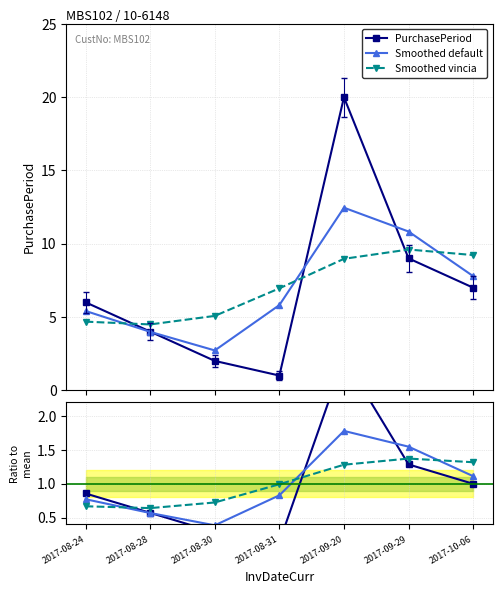

Reading left to right, list all the values displayed in this chart.

PurchasePeriod: 2017-08-24=6.0	2017-08-28=4.0	2017-08-30=2.0	2017-08-31=1.0	2017-09-20=20.0	2017-09-29=9.0	2017-10-06=7.0
Smoothed default: 2017-08-24=5.4	2017-08-28=4.0	2017-08-30=2.7	2017-08-31=5.8	2017-09-20=12.5	2017-09-29=10.8	2017-10-06=7.8
Smoothed vincia: 2017-08-24=4.7	2017-08-28=4.5	2017-08-30=5.1	2017-08-31=7.0	2017-09-20=9.0	2017-09-29=9.6	2017-10-06=9.2
PurchasePeriod ratio: 2017-08-24=0.9	2017-08-28=0.6	2017-08-30=0.3	2017-08-31=0.1	2017-09-20=2.9	2017-09-29=1.3	2017-10-06=1.0
Smoothed default ratio: 2017-08-24=0.8	2017-08-28=0.6	2017-08-30=0.4	2017-08-31=0.8	2017-09-20=1.8	2017-09-29=1.5	2017-10-06=1.1
Smoothed vincia ratio: 2017-08-24=0.7	2017-08-28=0.6	2017-08-30=0.7	2017-08-31=1.0	2017-09-20=1.3	2017-09-29=1.4	2017-10-06=1.3